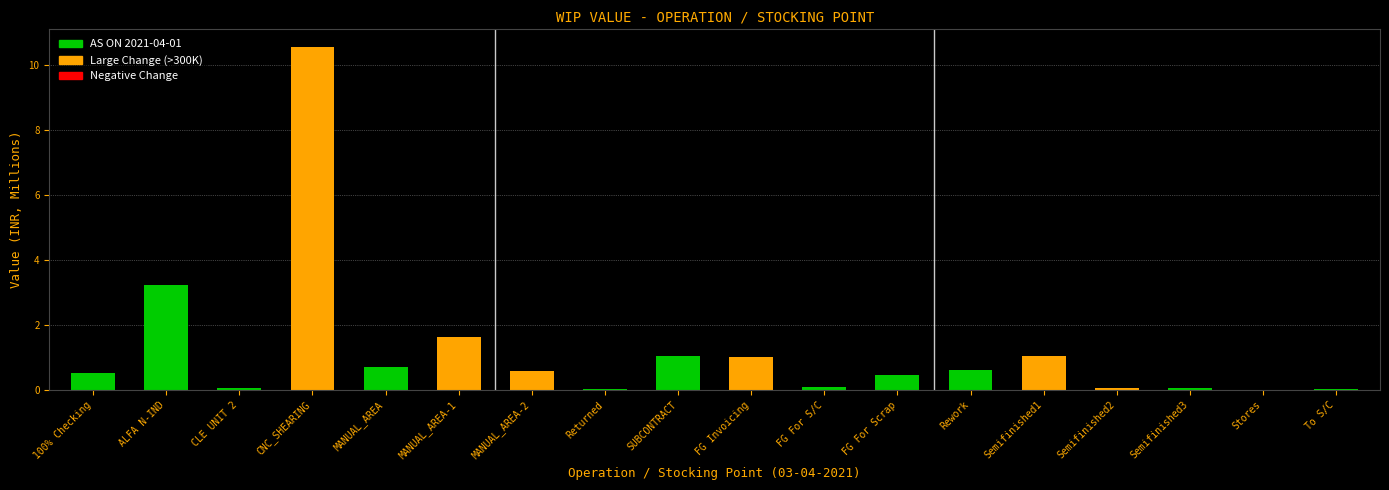

True or false: the data shows 0.5 at FG For Scrap.

True